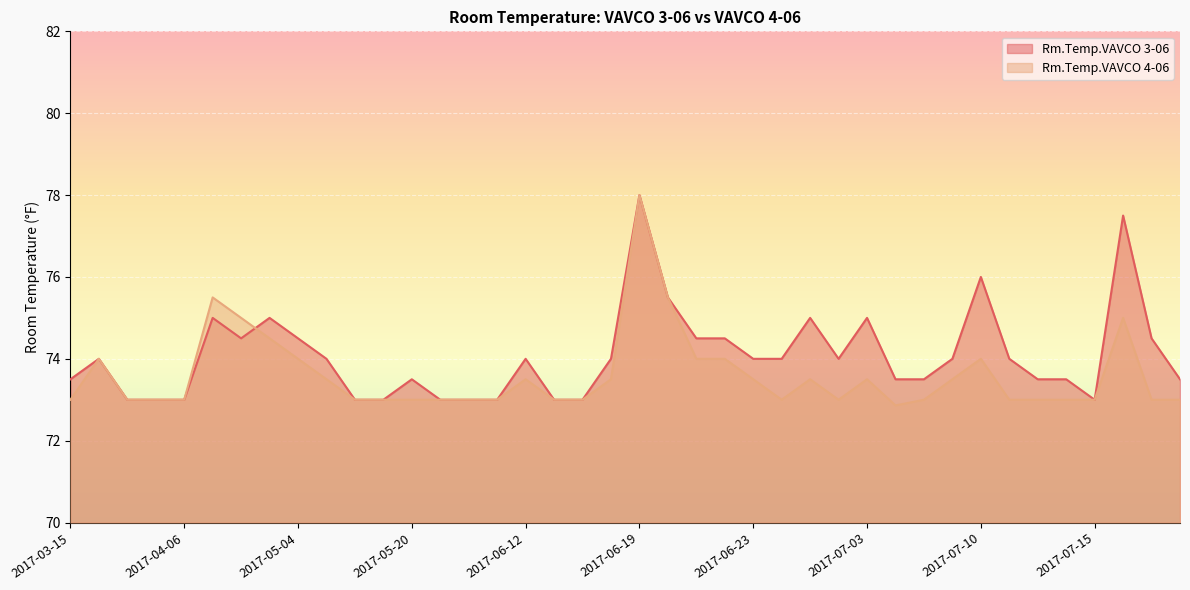

What is the minimum value for Rm.Temp.VAVCO 4-06?

72.9